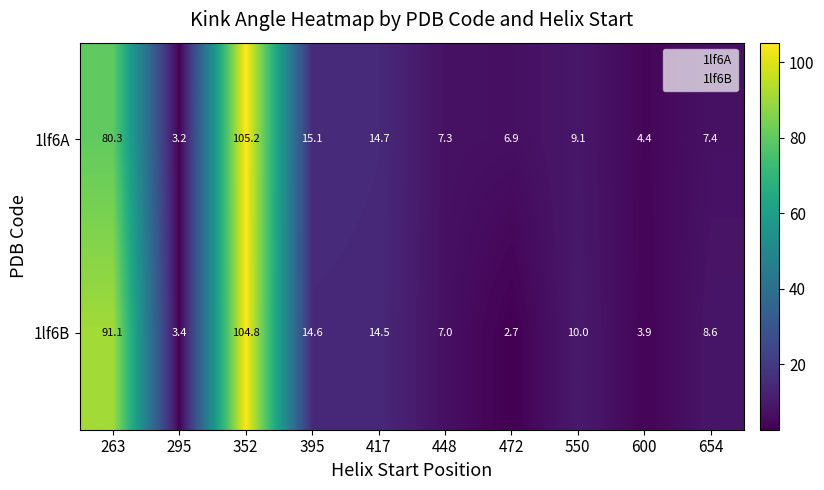

How many series are shown in this chart?

2